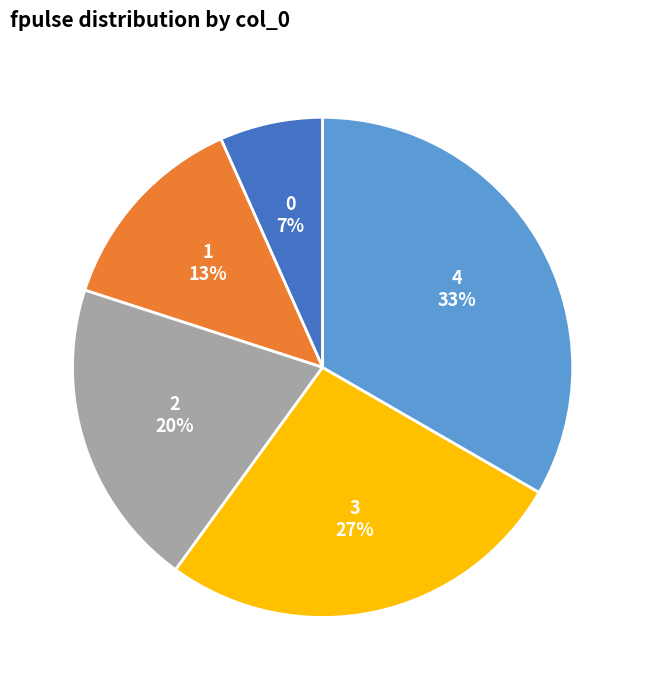

Does 1 represent more than half of the total?

No